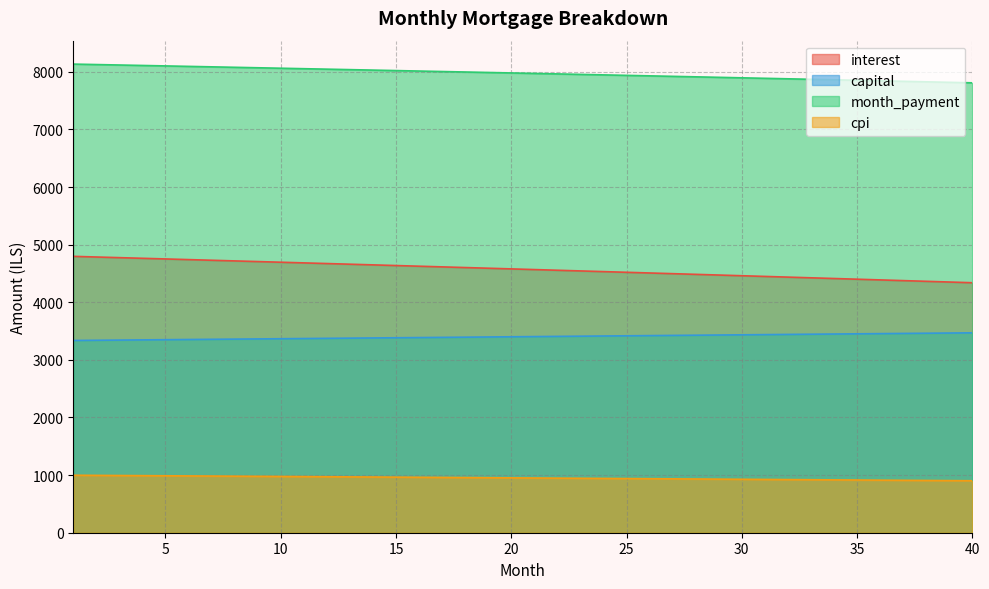

What is the difference between the highest and lowest values at 24?

7003.6